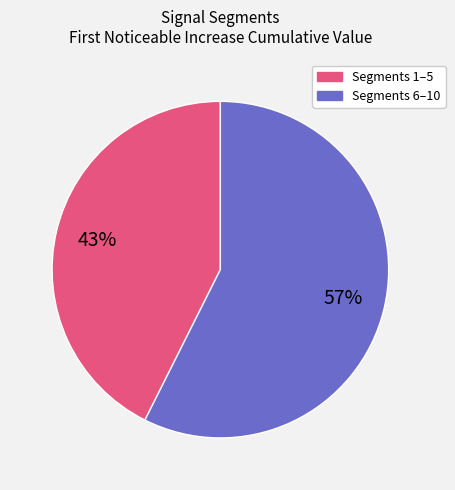

Is there any slice that represents more than half of the pie?

Yes